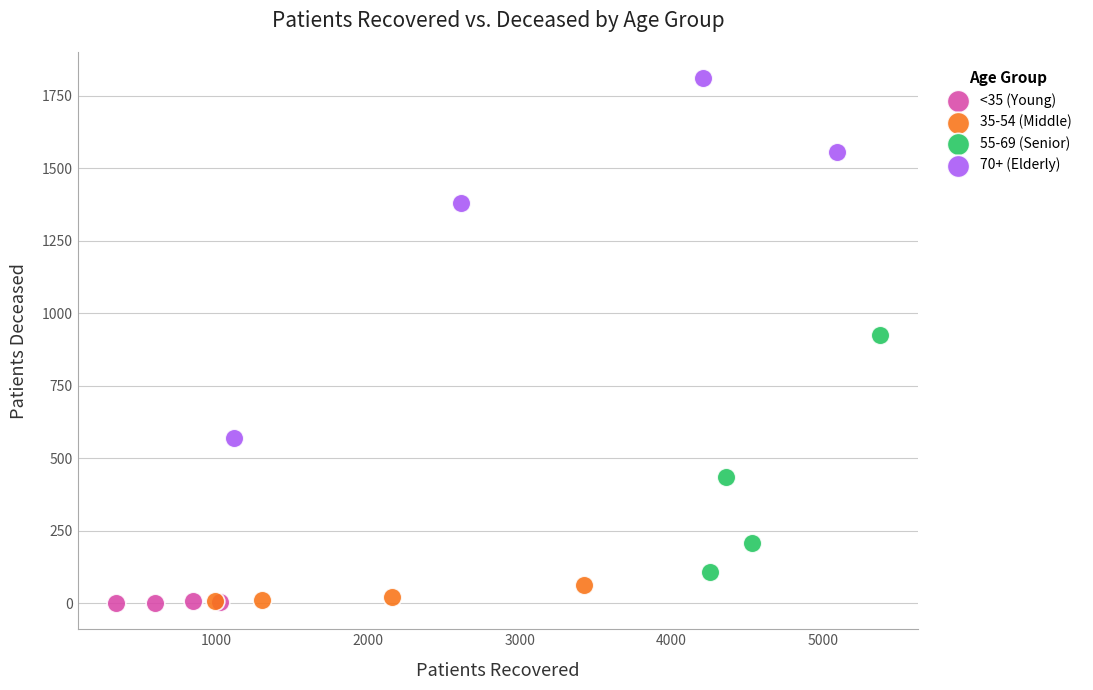

Which series reaches the maximum Y coordinate?

70+ (Elderly)